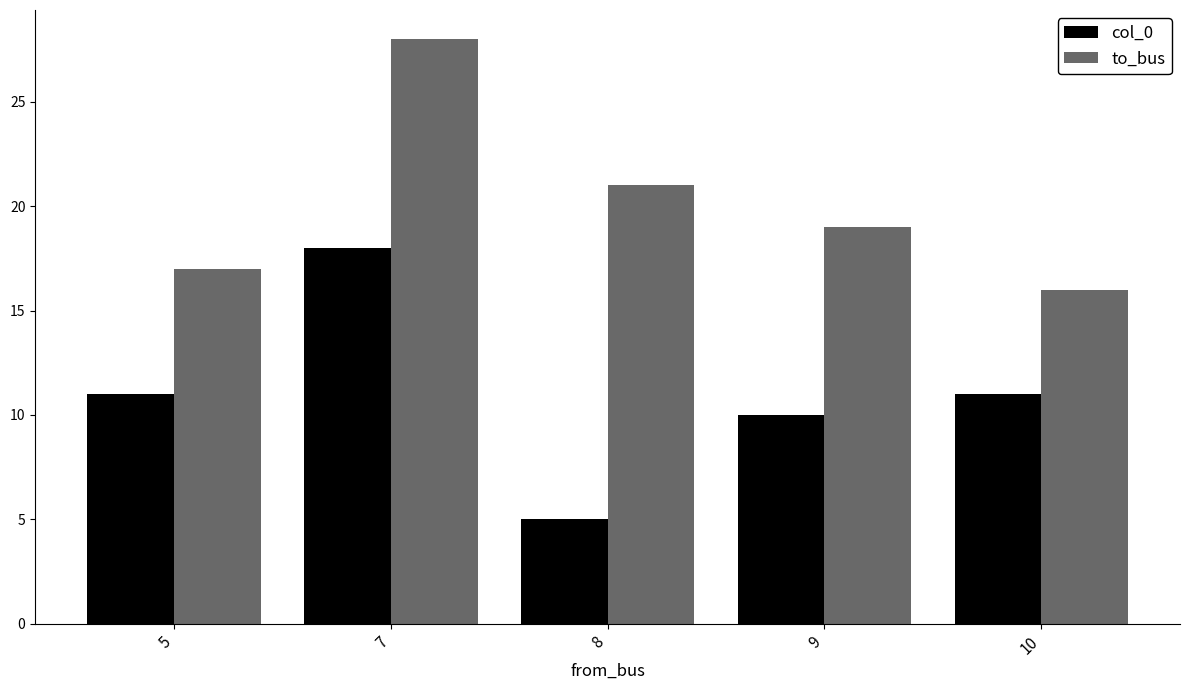

At which category does the chart reach its peak across all series?

7